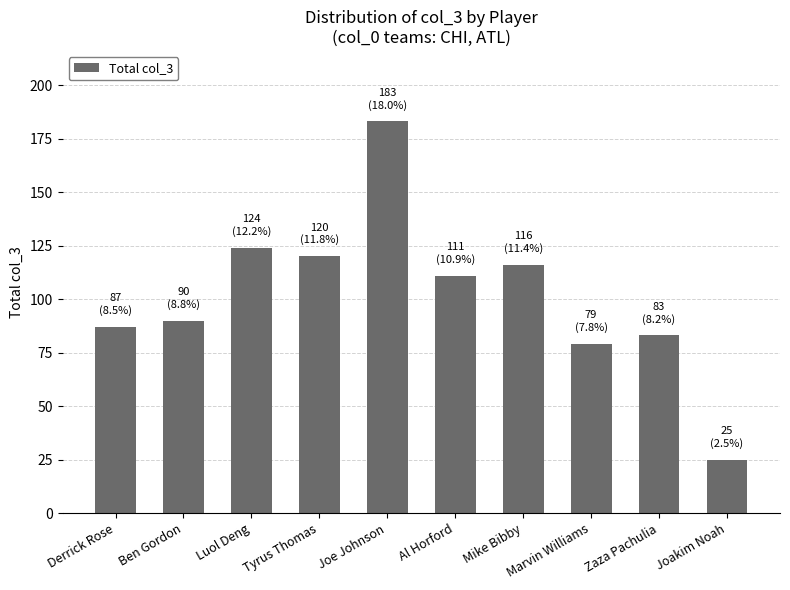

Is it true that the value at Marvin Williams is 79?

True